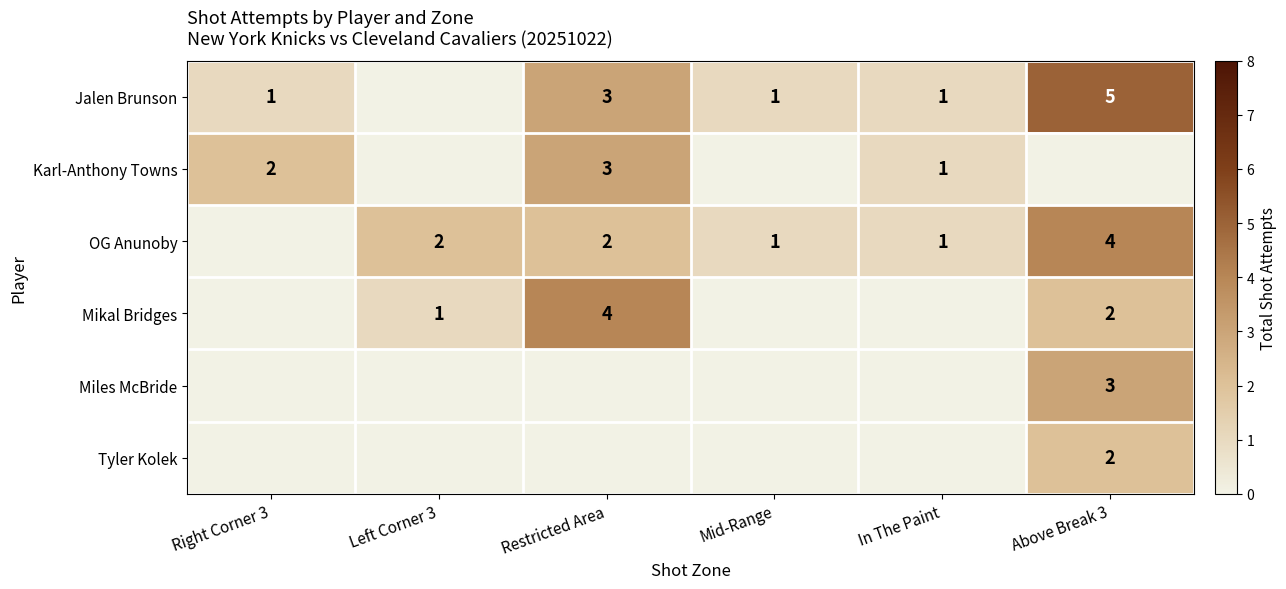

Is it true that Jalen Brunson equals 5 at Above Break 3?

True